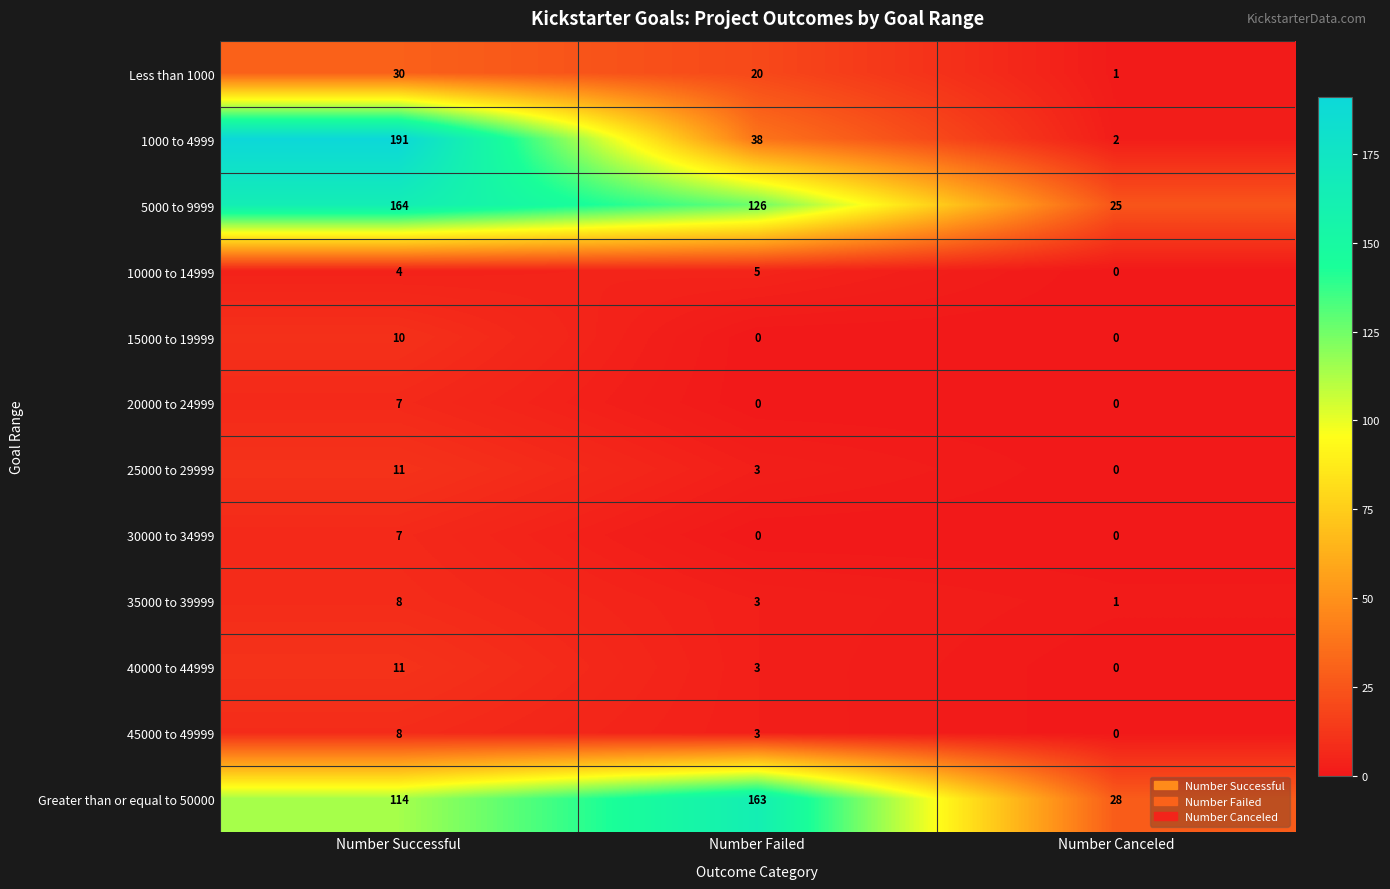

At which label does 45000 to 49999 reach its minimum?

Number Canceled